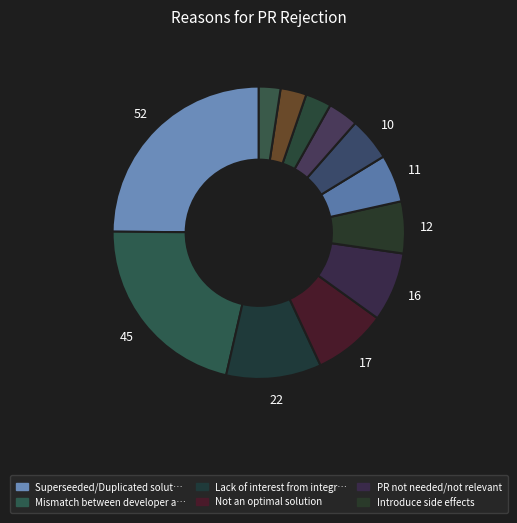

Count the number of slices in the pie.

12